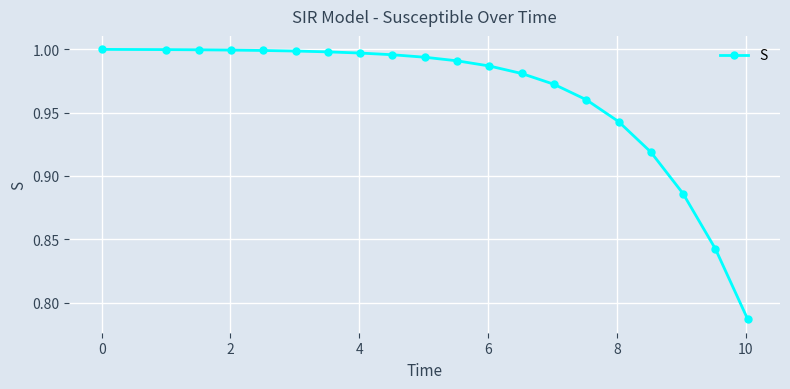

How many categories are shown in the chart?

20